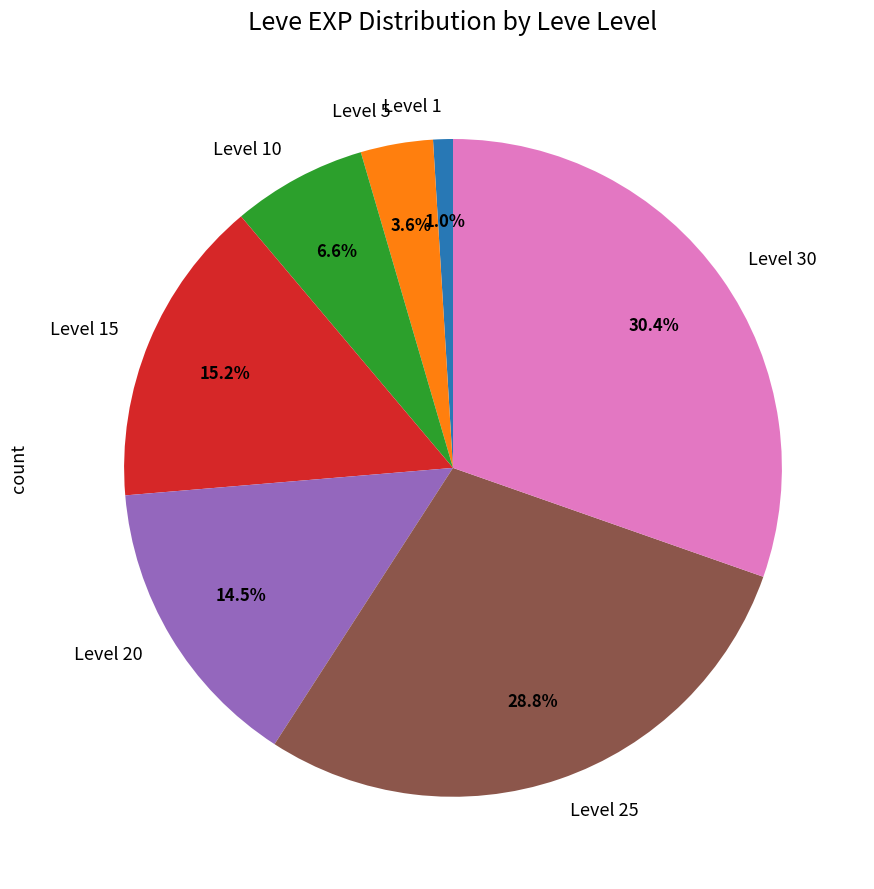

Approximately how many times larger is the value at Level 1 compared to Level 5?

0.3